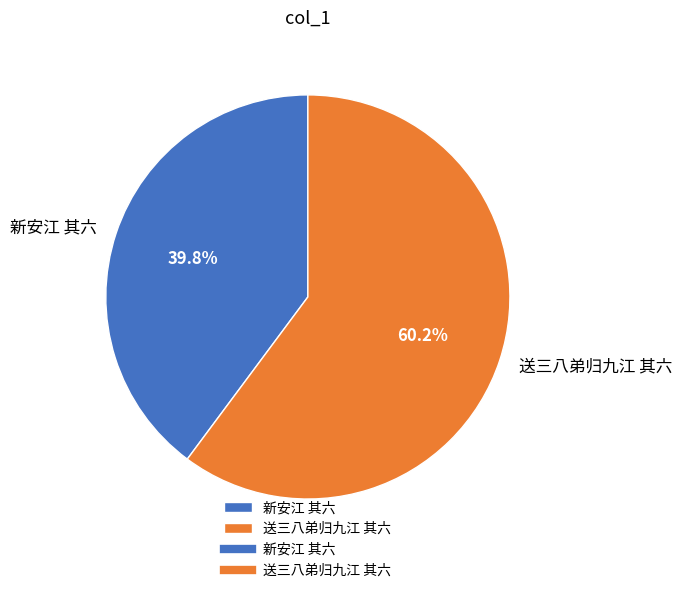

To the nearest percent, what portion does 送三八弟归九江 其六 represent?

60%